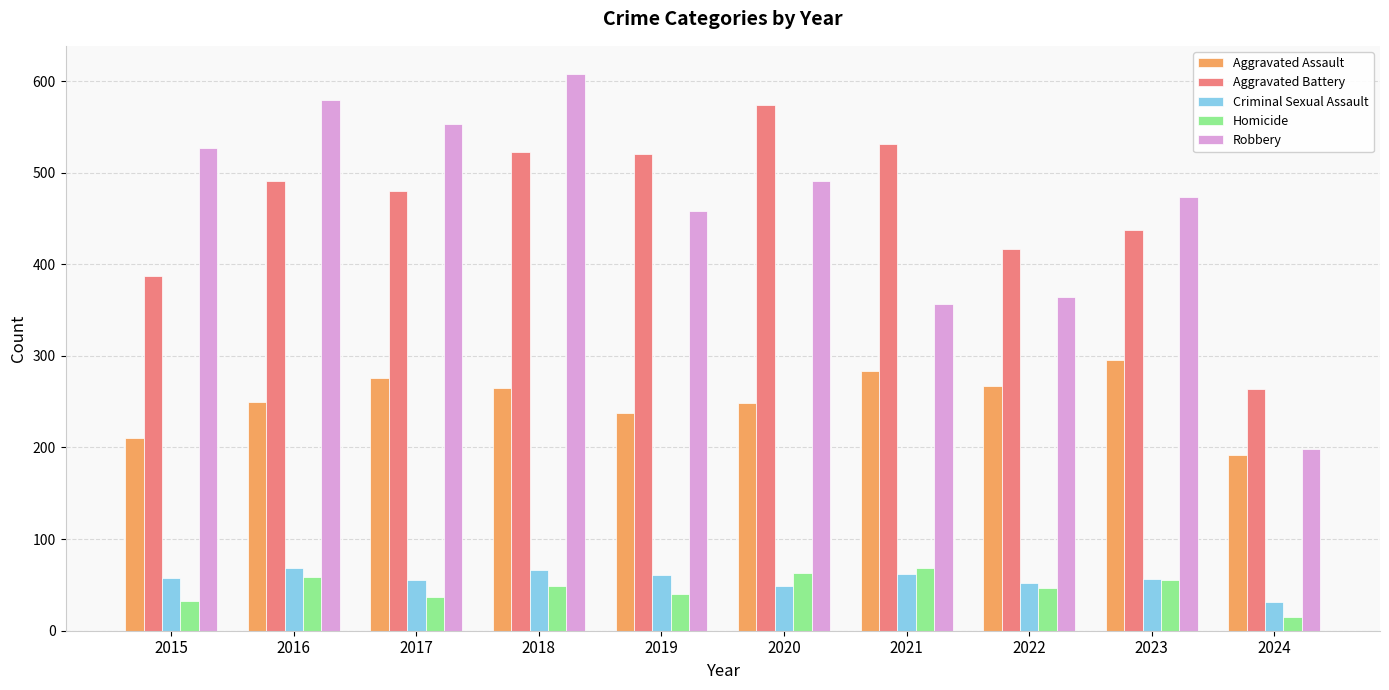

Which category has the lowest value in the Homicide series?

2024